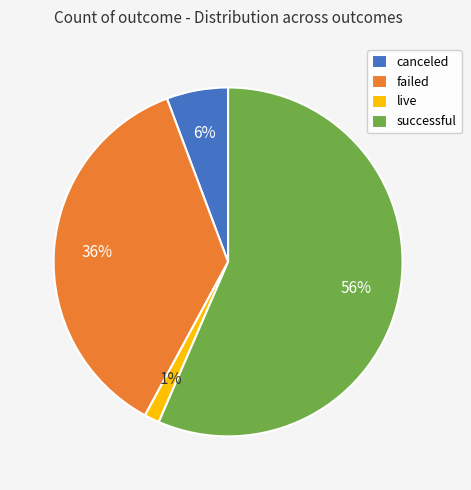

Count the number of slices in the pie.

4